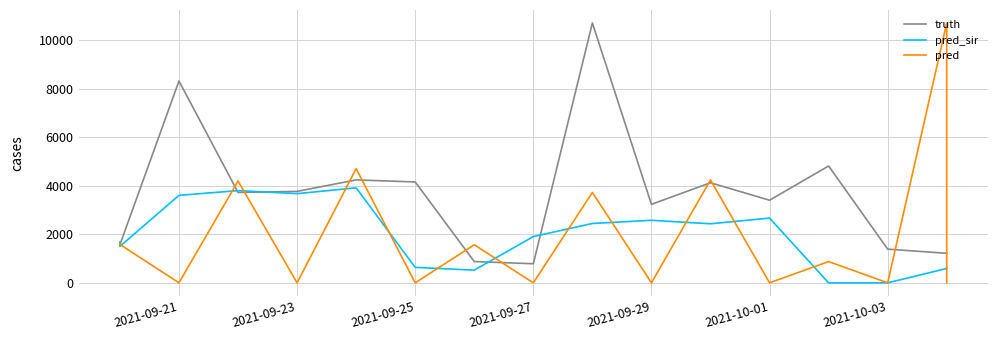

Reading left to right, extract all data points from this chart.

truth: 1568.0	1568.0	8311.0	3723.0	3765.0	4239.0	4154.0	876.0	786.0	10701.0	3233.0	4121.0	3402.0	4813.0	1388.0	1216.0	1216.0
pred_sir: 1686.9	1499.9	3603.0	3797.0	3673.0	3912.0	637.0	522.0	1905.0	2444.0	2575.0	2432.0	2667.0	0.0	0.0	592.0	592.0
pred: 1623.3	1581.7	0.0	4193.0	0.0	4703.0	0.0	1568.0	0.0	3723.0	0.0	4239.0	0.0	876.0	0.0	10701.0	0.0